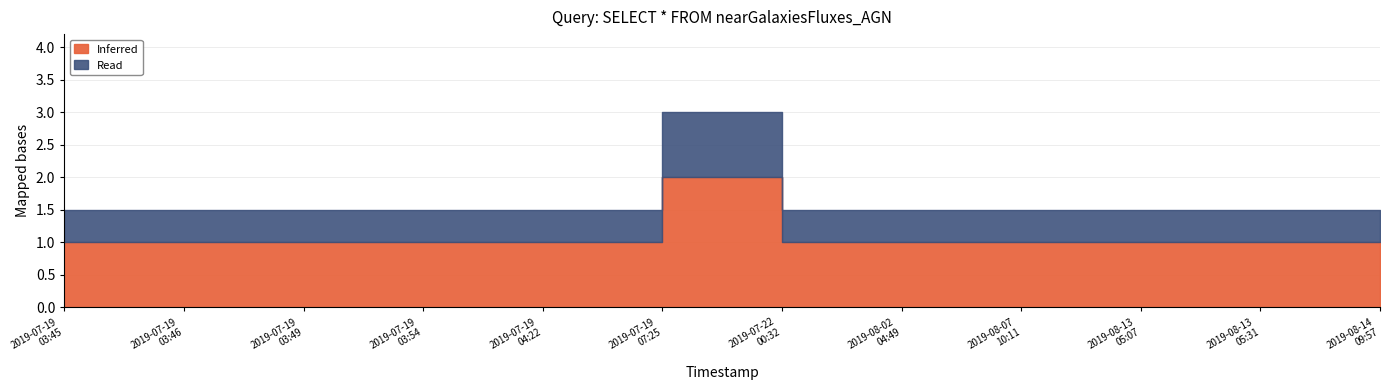

Does the chart have visible grid lines?

Yes